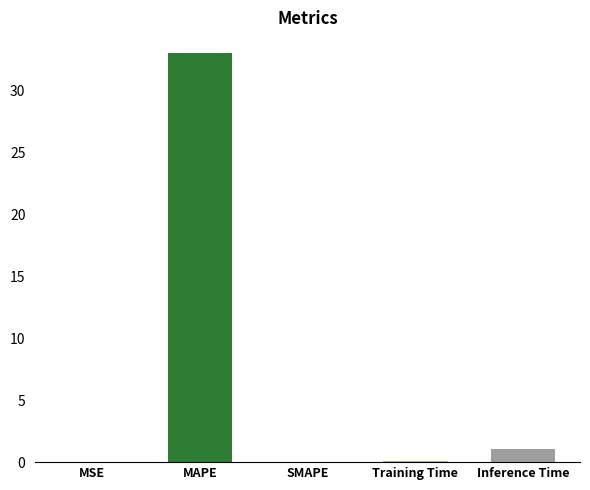

Count the number of data series in this chart.

1